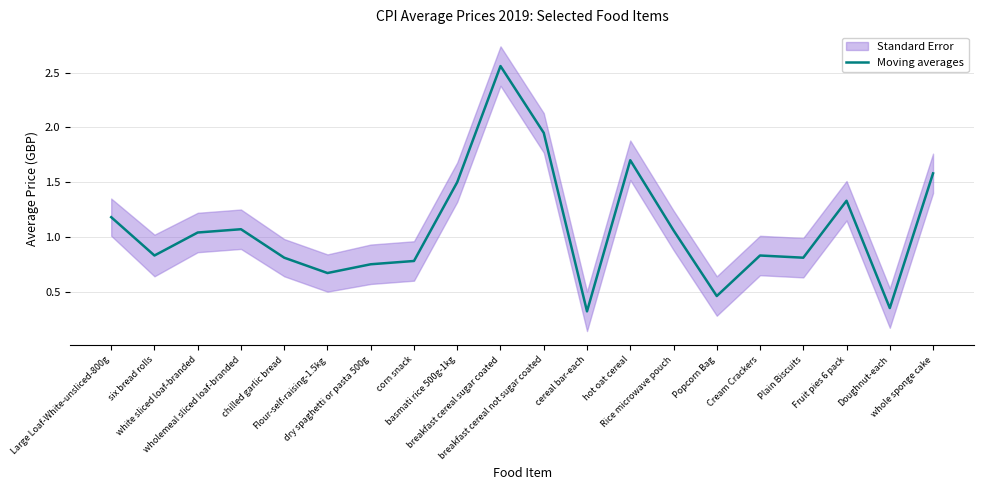

What is the greatest value displayed?

2.6